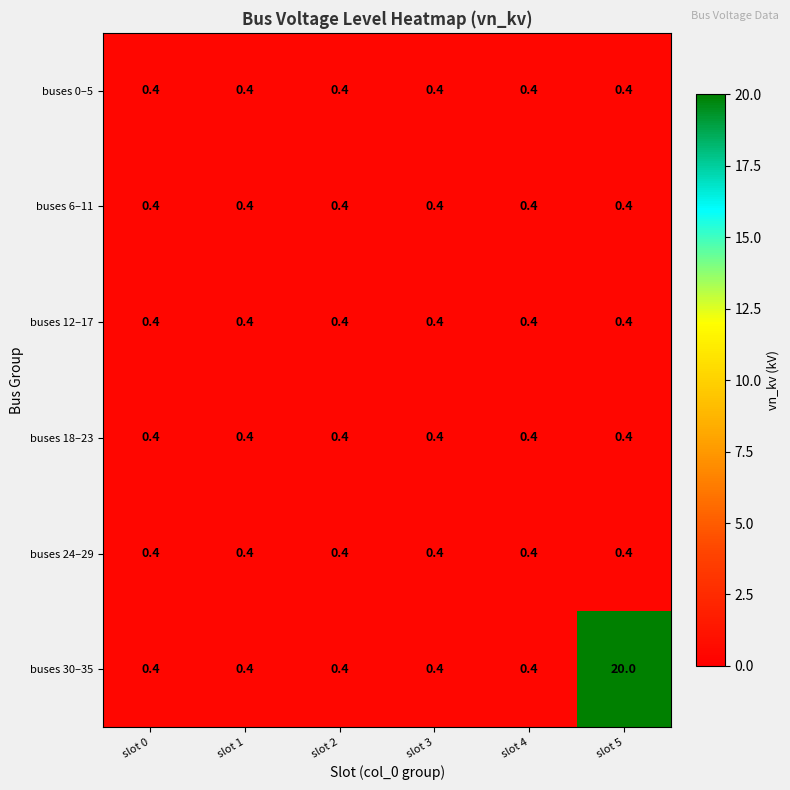

How many data points does each series have?

6